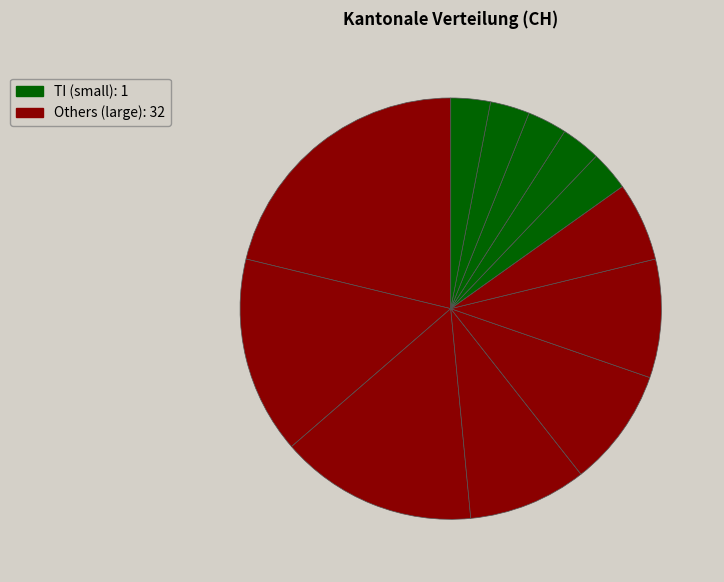

Count the number of slices in the pie.

12